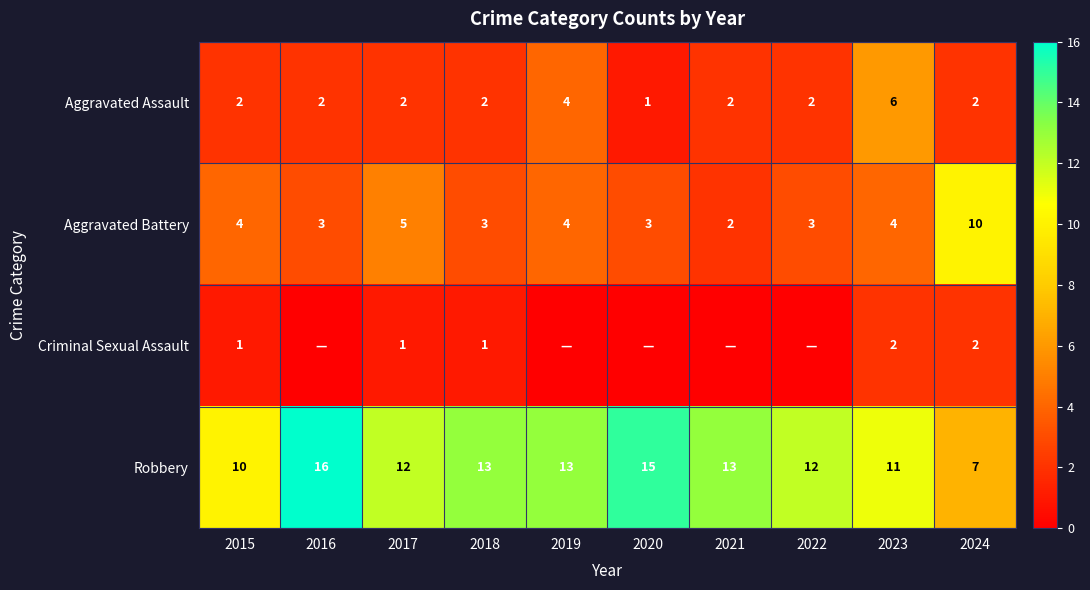

True or false: Aggravated Battery has a value of 10 at 2024.

True